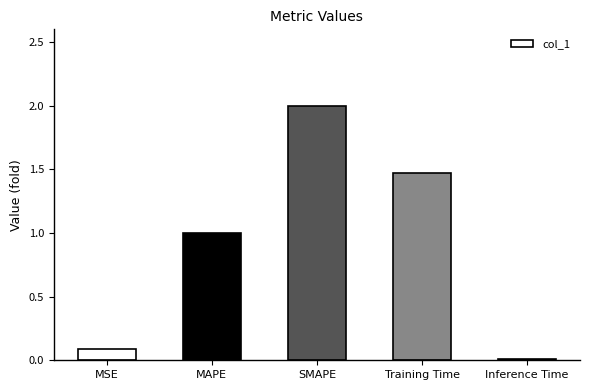

What is the sum of all values?

4.6